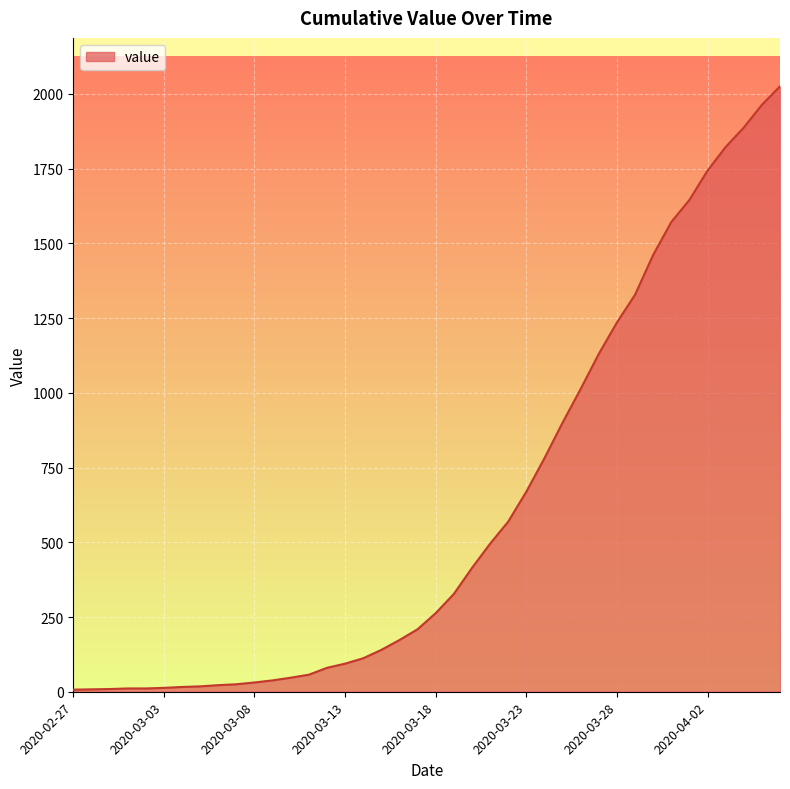

What is the maximum value shown in the chart?

2025